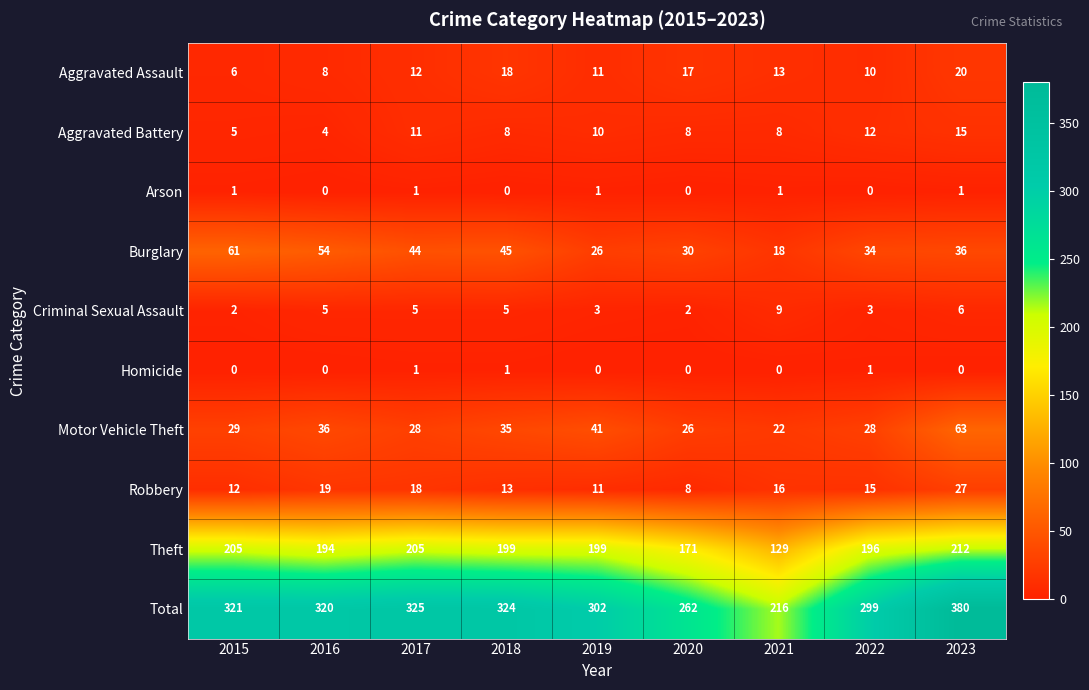

Count the Arson values in the range 0 to 1.

9